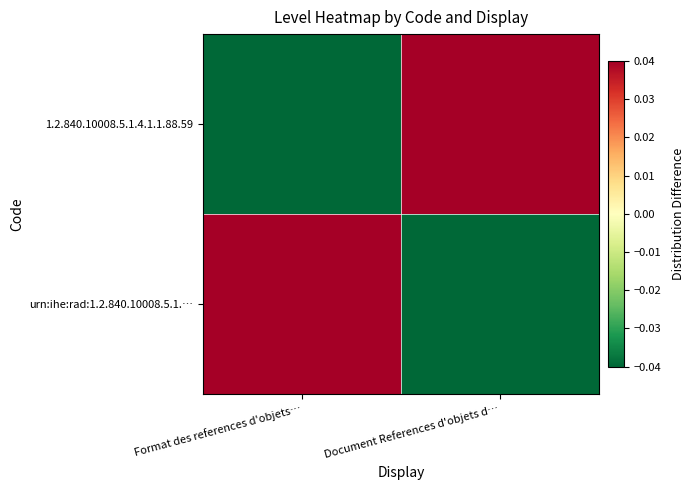

At which category is the sum across all series the highest?

Format des references d'objets…